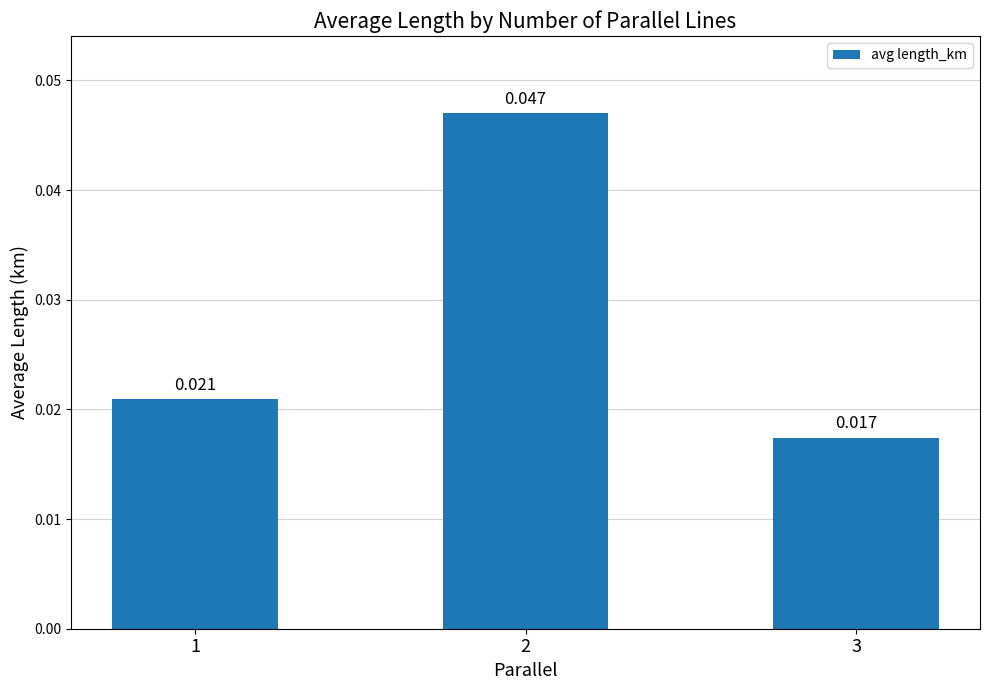

Which has a higher value, 1 or 2?

2